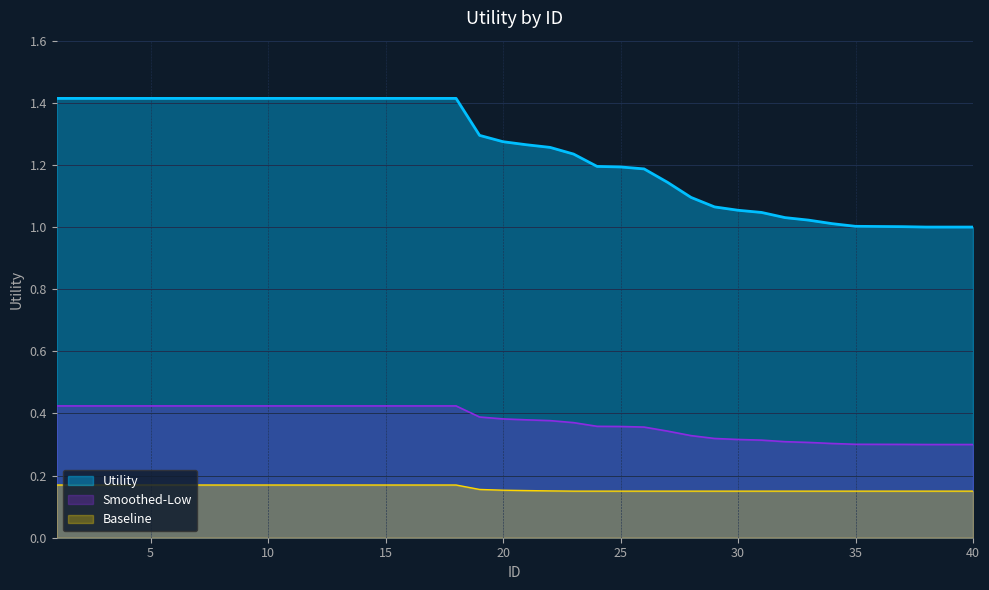

Rank the categories by value from lowest to highest.

38, 39, 40, 37, 36, 35, 34, 33, 32, 31, 30, 29, 28, 27, 26, 25, 24, 23, 22, 21, 20, 19, 1, 2, 3, 4, 5, 6, 7, 8, 9, 10, 11, 12, 13, 14, 15, 16, 17, 18